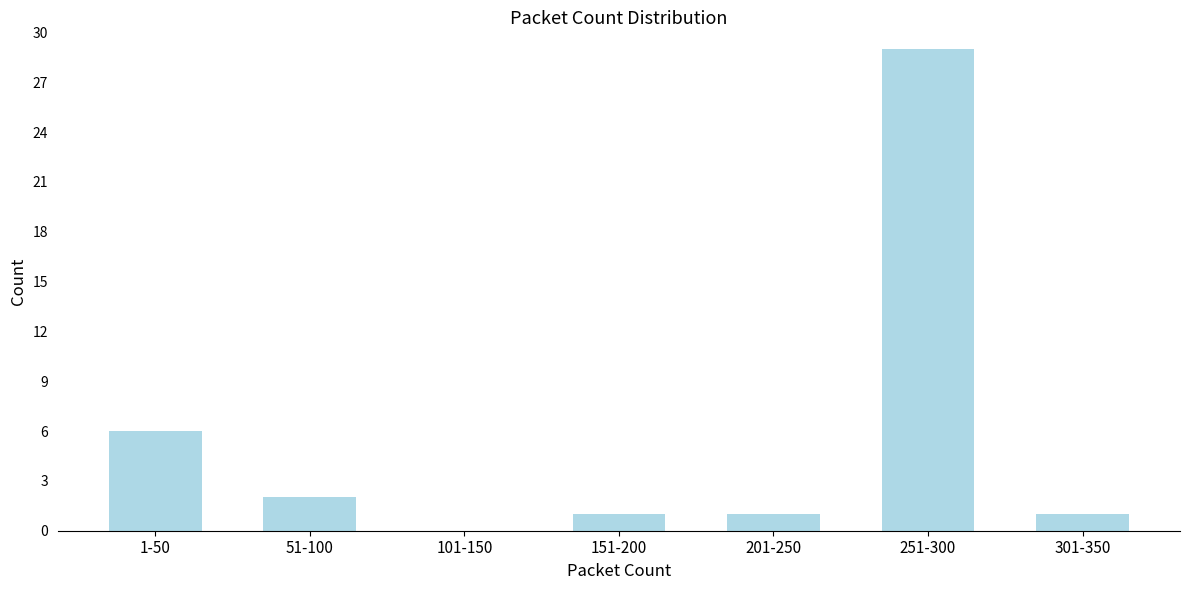

Reading left to right, extract all data points from this chart.

1-50=6	51-100=2	101-150=0	151-200=1	201-250=1	251-300=29	301-350=1